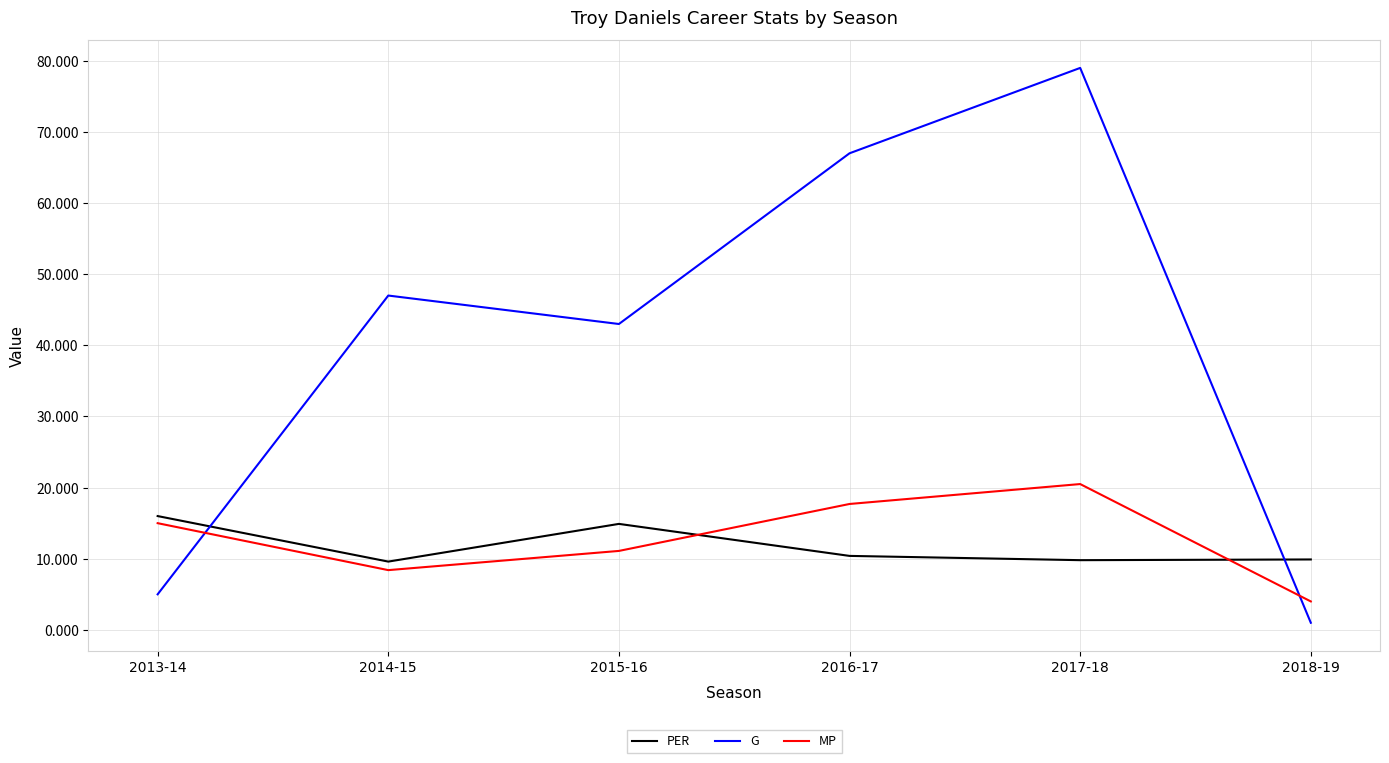

How many lines are shown in the chart?

3